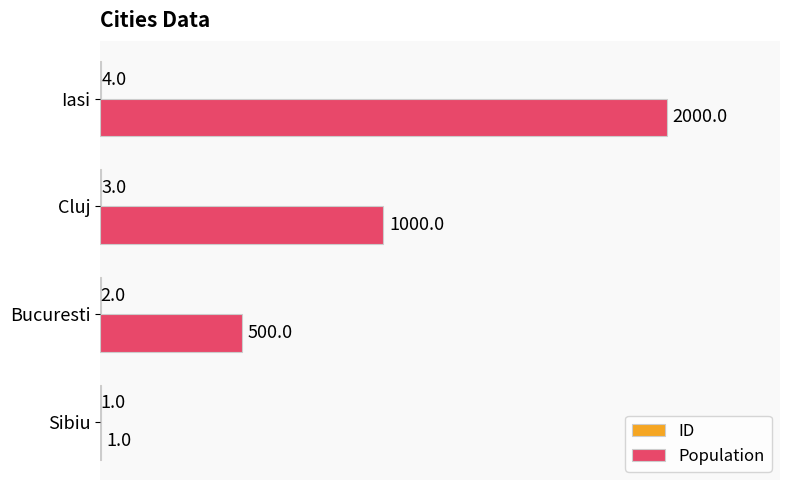

At which label does Population reach its peak?

Iasi